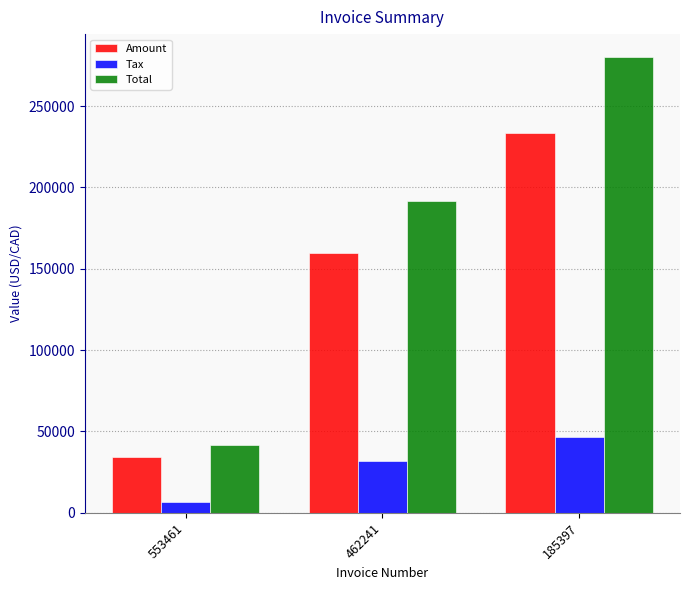

At which label does Amount reach its minimum?

553461